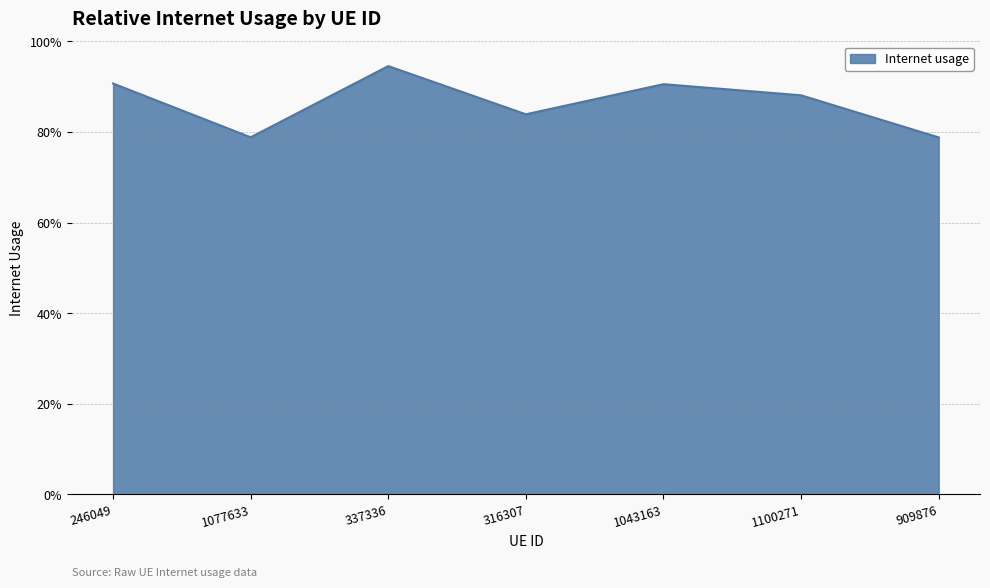

Does the chart display data point markers on the line(s)?

No